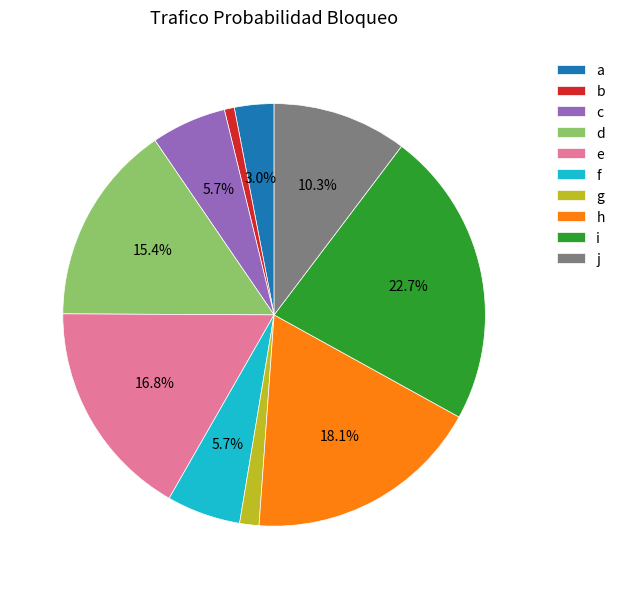

Which has a higher value, i or d?

i